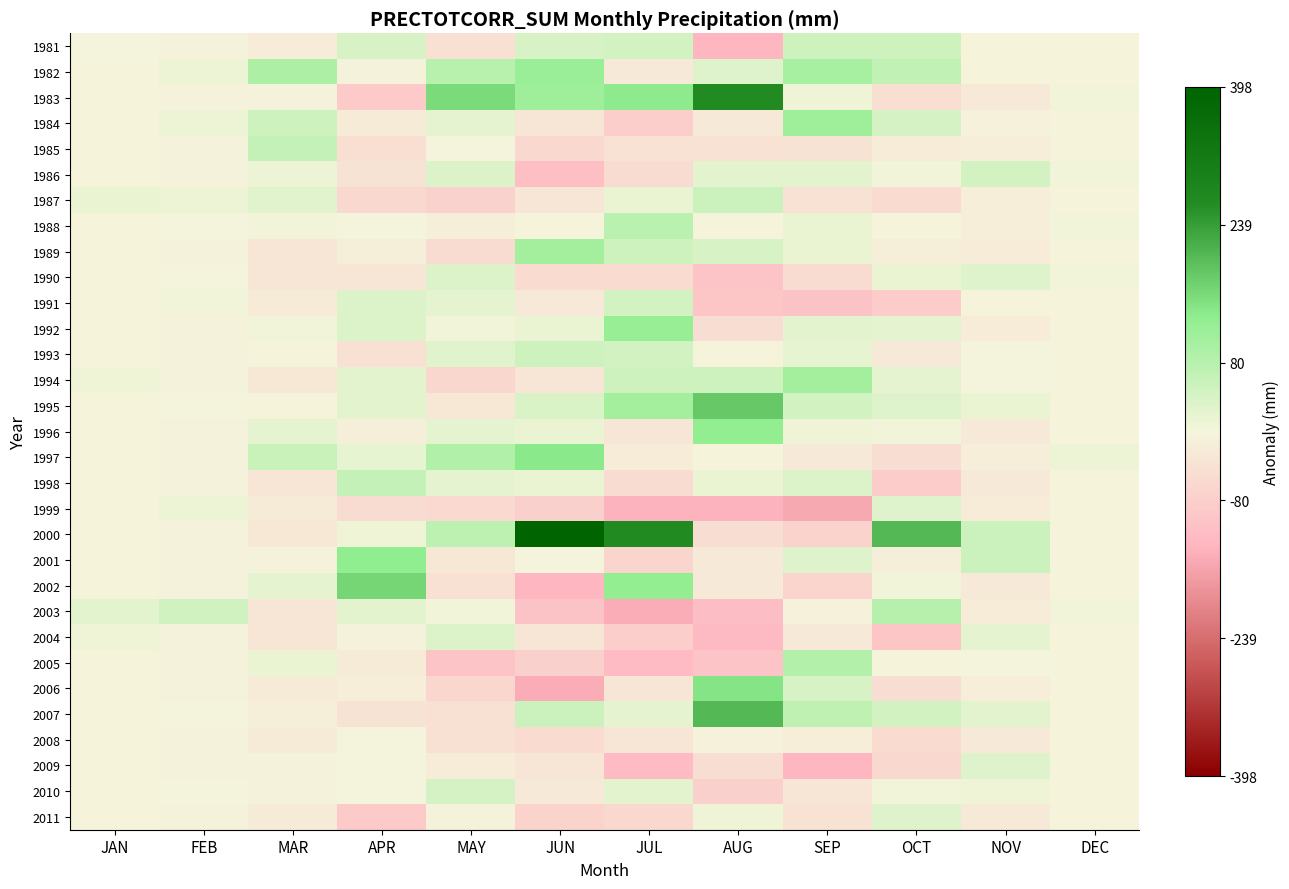

Reading left to right, transcribe all the data shown in this chart.

1981: JAN=3.1	FEB=-4.9	MAR=-16.2	APR=38.1	MAY=-42.0	JUN=39.6	JUL=45.1	AUG=-128.6	SEP=49.8	OCT=51.0	NOV=-2.2	DEC=-1.2
1982: JAN=-2.2	FEB=10.9	MAR=94.6	APR=-4.1	MAY=79.3	JUN=118.7	JUL=-23.5	AUG=29.6	SEP=102.6	OCT=66.8	NOV=-2.2	DEC=-1.2
1983: JAN=-2.2	FEB=-4.9	MAR=-5.6	APR=-88.5	MAY=158.4	JUN=113.5	JUL=134.7	AUG=266.9	SEP=7.7	OCT=-43.9	NOV=-23.3	DEC=4.1
1984: JAN=-2.2	FEB=10.9	MAR=52.4	APR=-19.9	MAY=21.3	JUN=-34.2	JUL=-81.5	AUG=-23.1	SEP=113.1	OCT=40.5	NOV=-7.5	DEC=-1.2
1985: JAN=-2.2	FEB=-4.9	MAR=62.9	APR=-46.3	MAY=0.2	JUN=-60.6	JUL=-39.3	AUG=-39.0	SEP=-34.5	OCT=-17.5	NOV=-12.8	DEC=-1.2
1986: JAN=-2.2	FEB=-4.9	MAR=10.2	APR=-35.7	MAY=31.8	JUN=-113.3	JUL=-49.8	AUG=24.3	SEP=23.5	OCT=3.6	NOV=45.2	DEC=4.1
1987: JAN=13.6	FEB=10.9	MAR=26.0	APR=-62.1	MAY=-73.7	JUN=-34.2	JUL=13.4	AUG=56.0	SEP=-39.8	OCT=-54.4	NOV=-12.8	DEC=-1.2
1988: JAN=-2.2	FEB=0.3	MAR=4.9	APR=1.2	MAY=-10.4	JUN=-2.6	JUL=76.7	AUG=-2.0	SEP=12.9	OCT=-1.7	NOV=-12.8	DEC=4.1
1989: JAN=-2.2	FEB=-4.9	MAR=-32.0	APR=-9.4	MAY=-52.6	JUN=108.2	JUL=50.4	AUG=40.1	SEP=12.9	OCT=-12.3	NOV=-18.0	DEC=-1.2
1990: JAN=-2.2	FEB=0.3	MAR=-32.0	APR=-30.4	MAY=31.8	JUN=-55.3	JUL=-55.1	AUG=-102.2	SEP=-50.3	OCT=14.1	NOV=29.4	DEC=4.1
1991: JAN=-2.2	FEB=5.6	MAR=-21.4	APR=32.8	MAY=21.3	JUN=-23.6	JUL=45.1	AUG=-97.0	SEP=-103.1	OCT=-86.1	NOV=-2.2	DEC=-1.2
1992: JAN=-2.2	FEB=-4.9	MAR=4.9	APR=32.8	MAY=5.4	JUN=13.3	JUL=124.2	AUG=-49.5	SEP=23.5	OCT=19.4	NOV=-18.0	DEC=-1.2
1993: JAN=-2.2	FEB=-4.9	MAR=-0.3	APR=-41.0	MAY=26.5	JUN=50.2	JUL=45.1	AUG=-2.0	SEP=18.2	OCT=-22.8	NOV=3.1	DEC=-1.2
1994: JAN=8.3	FEB=-4.9	MAR=-26.7	APR=22.3	MAY=-63.1	JUN=-34.2	JUL=50.4	AUG=50.7	SEP=107.9	OCT=19.4	NOV=3.1	DEC=-1.2
1995: JAN=-2.2	FEB=0.3	MAR=-0.3	APR=22.3	MAY=-26.2	JUN=34.4	JUL=108.4	AUG=182.5	SEP=44.6	OCT=29.9	NOV=13.6	DEC=-1.2
1996: JAN=-2.2	FEB=-4.9	MAR=20.7	APR=-9.4	MAY=21.3	JUN=13.3	JUL=-34.0	AUG=129.8	SEP=7.7	OCT=3.6	NOV=-23.3	DEC=-1.2
1997: JAN=-2.2	FEB=-4.9	MAR=57.7	APR=17.0	MAY=89.8	JUN=139.8	JUL=-18.2	AUG=-2.0	SEP=-24.0	OCT=-49.2	NOV=-12.8	DEC=9.4
1998: JAN=-2.2	FEB=-4.9	MAR=-32.0	APR=64.5	MAY=21.3	JUN=13.3	JUL=-49.8	AUG=13.8	SEP=34.0	OCT=-86.1	NOV=-23.3	DEC=-1.2
1999: JAN=-2.2	FEB=10.9	MAR=-21.4	APR=-51.5	MAY=-57.8	JUN=-76.4	JUL=-134.2	AUG=-133.9	SEP=-150.5	OCT=29.9	NOV=-18.0	DEC=-1.2
2000: JAN=-2.2	FEB=-4.9	MAR=-26.7	APR=6.5	MAY=74.0	JUN=398.2	JUL=266.6	AUG=-49.5	SEP=-71.4	OCT=204.0	NOV=55.8	DEC=-1.2
2001: JAN=-2.2	FEB=-4.9	MAR=-5.6	APR=133.0	MAY=-26.2	JUN=2.7	JUL=-65.7	AUG=-23.1	SEP=28.8	OCT=-12.3	NOV=55.8	DEC=-1.2
2002: JAN=-2.2	FEB=-4.9	MAR=20.7	APR=164.7	MAY=-42.0	JUN=-129.1	JUL=129.5	AUG=-23.1	SEP=-66.2	OCT=3.6	NOV=-23.3	DEC=-1.2
2003: JAN=24.2	FEB=47.8	MAR=-32.0	APR=22.3	MAY=5.4	JUN=-102.7	JUL=-144.8	AUG=-118.1	SEP=-8.2	OCT=82.7	NOV=-18.0	DEC=4.1
2004: JAN=8.3	FEB=-4.9	MAR=-32.0	APR=-4.1	MAY=31.8	JUN=-28.9	JUL=-81.5	AUG=-123.3	SEP=-24.0	OCT=-96.6	NOV=18.9	DEC=-1.2
2005: JAN=-2.2	FEB=-4.9	MAR=15.5	APR=-19.9	MAY=-100.0	JUN=-76.4	JUL=-118.4	AUG=-102.2	SEP=86.8	OCT=-1.7	NOV=3.1	DEC=-1.2
2006: JAN=-2.2	FEB=-4.9	MAR=-21.4	APR=-14.6	MAY=-63.1	JUN=-144.9	JUL=-28.7	AUG=145.6	SEP=39.3	OCT=-49.2	NOV=-12.8	DEC=-1.2
2007: JAN=-2.2	FEB=0.3	MAR=-10.9	APR=-35.7	MAY=-42.0	JUN=55.5	JUL=18.7	AUG=203.6	SEP=70.9	OCT=45.8	NOV=24.2	DEC=-1.2
2008: JAN=-2.2	FEB=-4.9	MAR=-21.4	APR=1.2	MAY=-42.0	JUN=-55.3	JUL=-28.7	AUG=-7.3	SEP=-13.4	OCT=-54.4	NOV=-23.3	DEC=-1.2
2009: JAN=-2.2	FEB=-4.9	MAR=-5.6	APR=1.2	MAY=-15.6	JUN=-34.2	JUL=-118.4	AUG=-49.5	SEP=-129.4	OCT=-59.7	NOV=29.4	DEC=-1.2
2010: JAN=-2.2	FEB=0.3	MAR=-5.6	APR=1.2	MAY=42.4	JUN=-23.6	JUL=24.0	AUG=-75.9	SEP=-29.3	OCT=3.6	NOV=8.3	DEC=-1.2
2011: JAN=-2.2	FEB=-4.9	MAR=-21.4	APR=-88.5	MAY=-5.1	JUN=-71.1	JUL=-60.4	AUG=8.5	SEP=-39.8	OCT=29.9	NOV=-23.3	DEC=-1.2